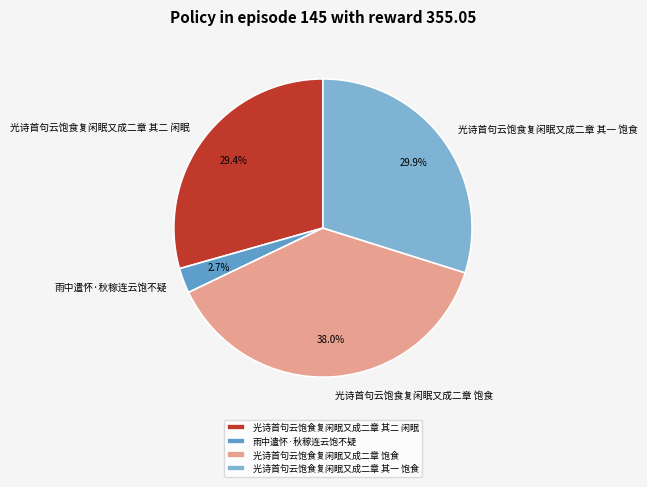

What portion of the pie excludes 光诗首句云饱食复闲眠又成二章 饱食?

62.0%